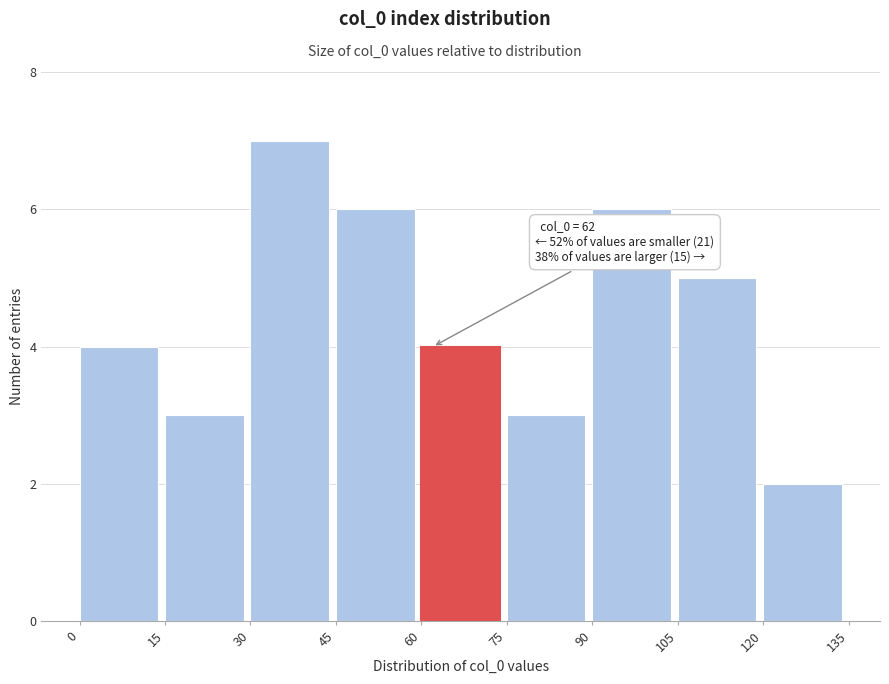

Which range on the x-axis has the tallest bar?

30 to 45